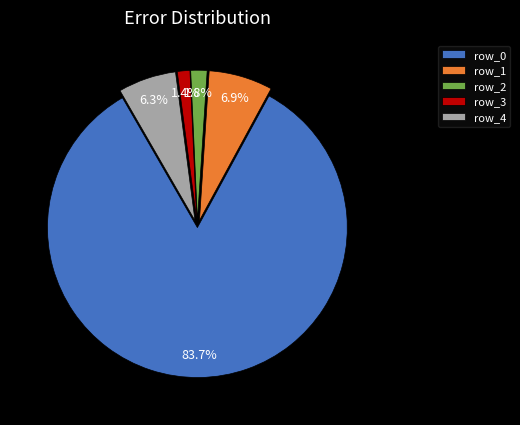

Between row_2 and row_0, which is larger?

row_0